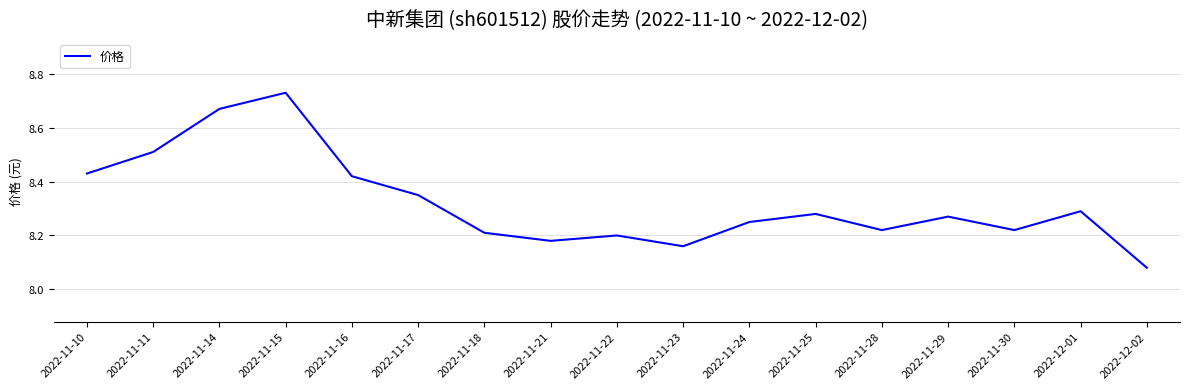

The chart shows a value of 8.3 at 2022-11-29. True or false?

True